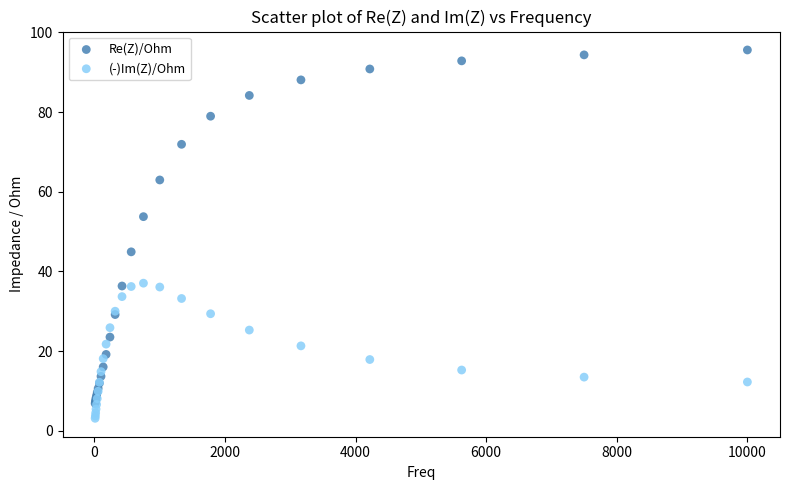

Which series has the widest spread of Y values?

Re(Z)/Ohm